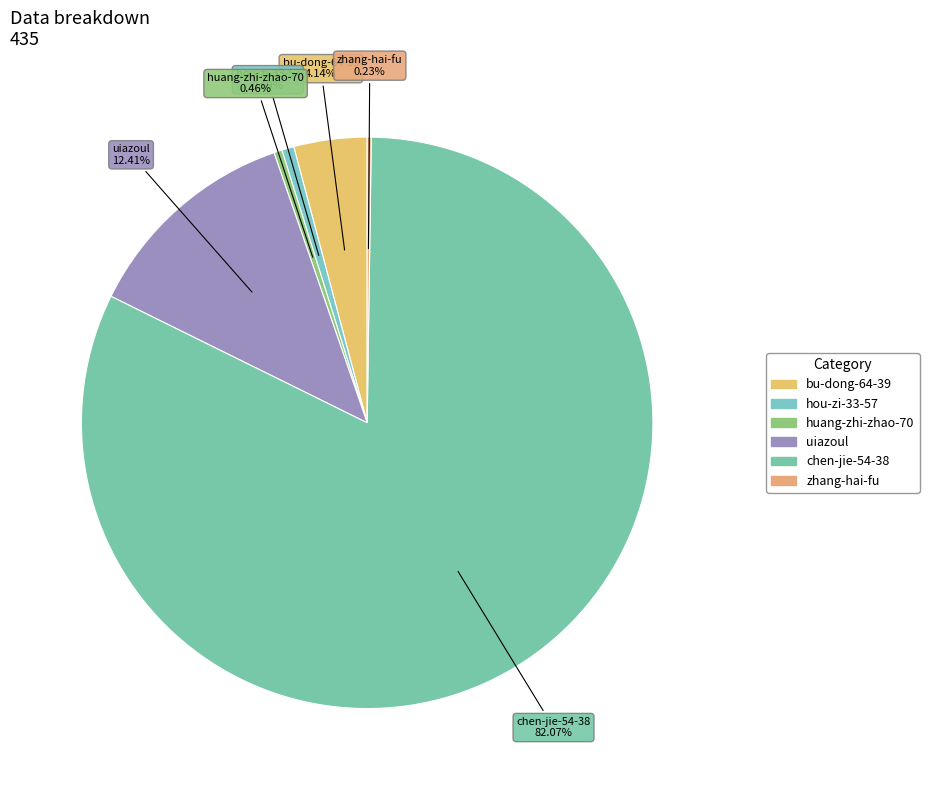

Do bu-dong-64-39 and uiazoul together represent more than half of the pie?

No